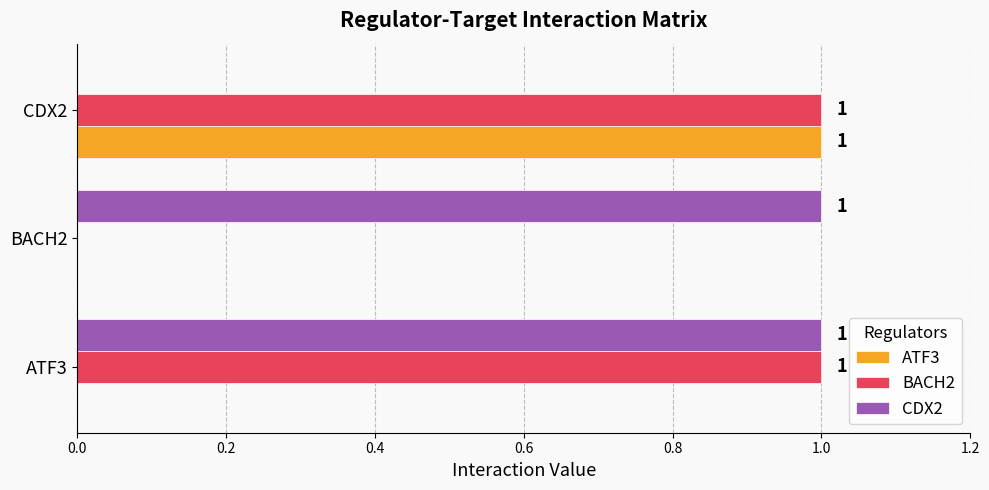

How many data points in ATF3 are above 0?

1